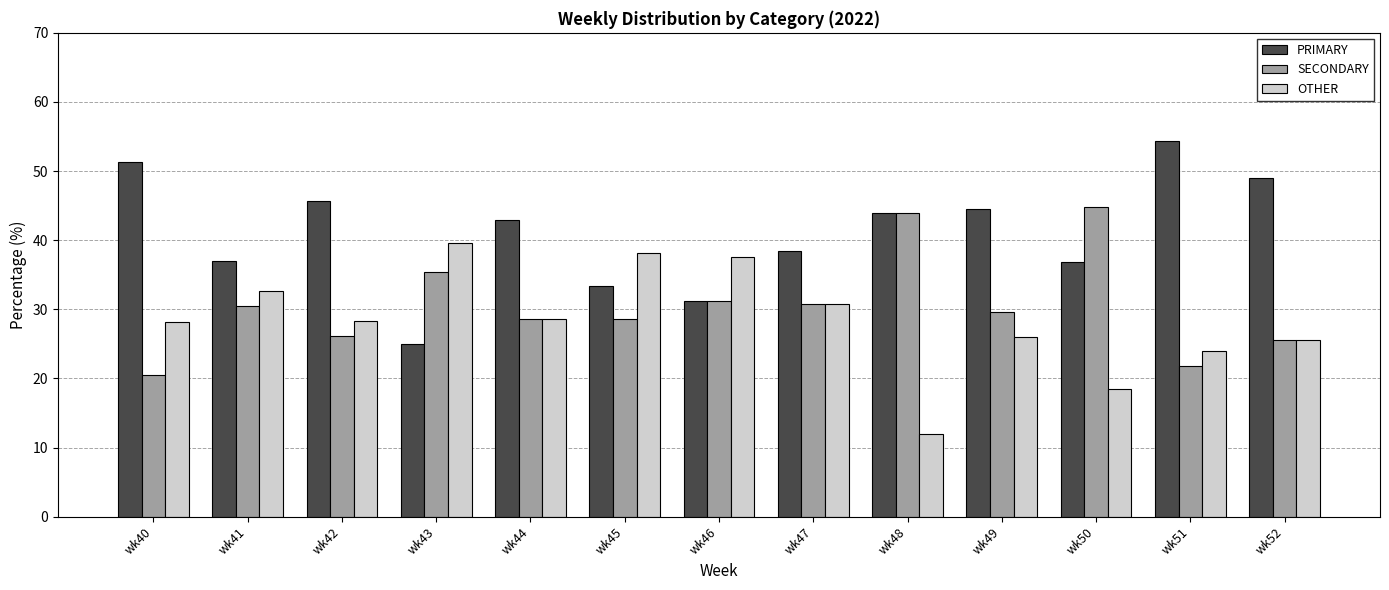

Does the chart contain stacked bars?

No